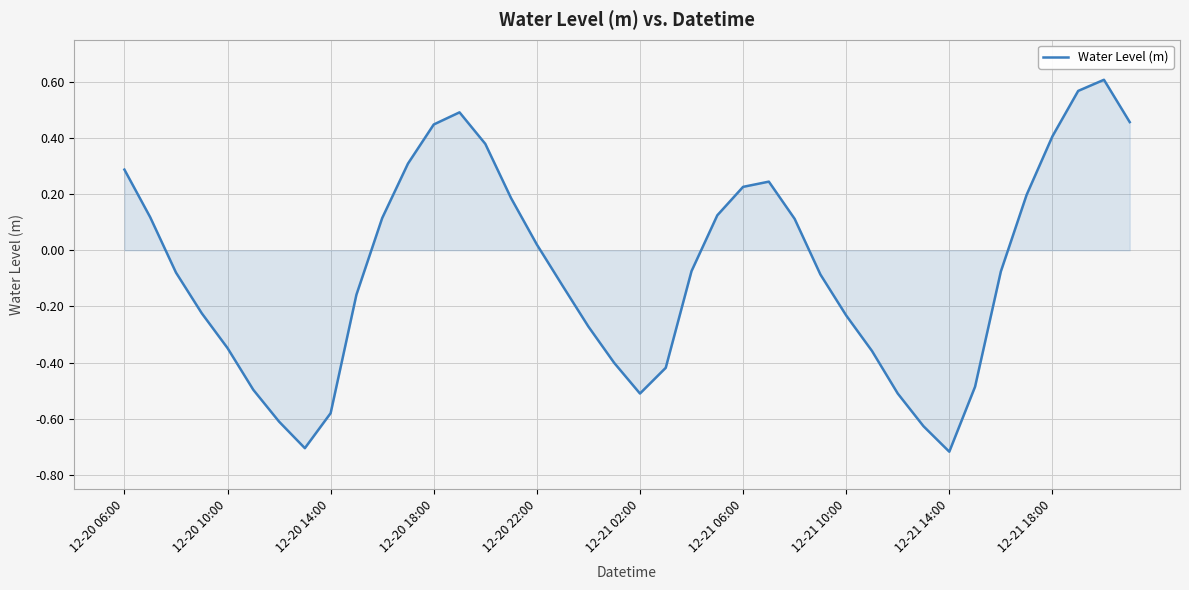

Does the chart display data point markers on the line(s)?

No